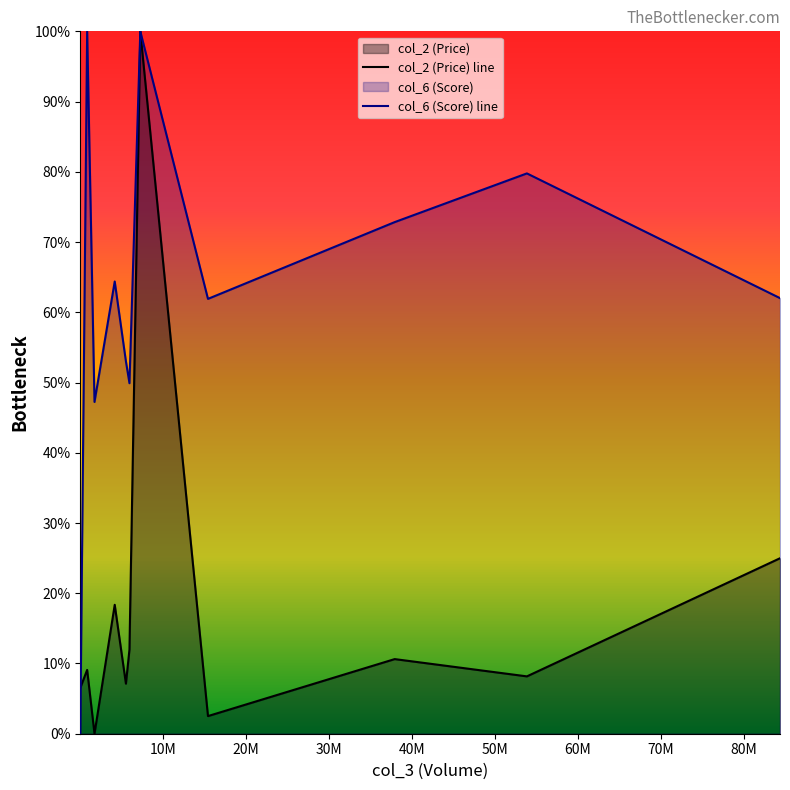

The value of col_6 (Score) line at 10M is 1.8. True or false?

False